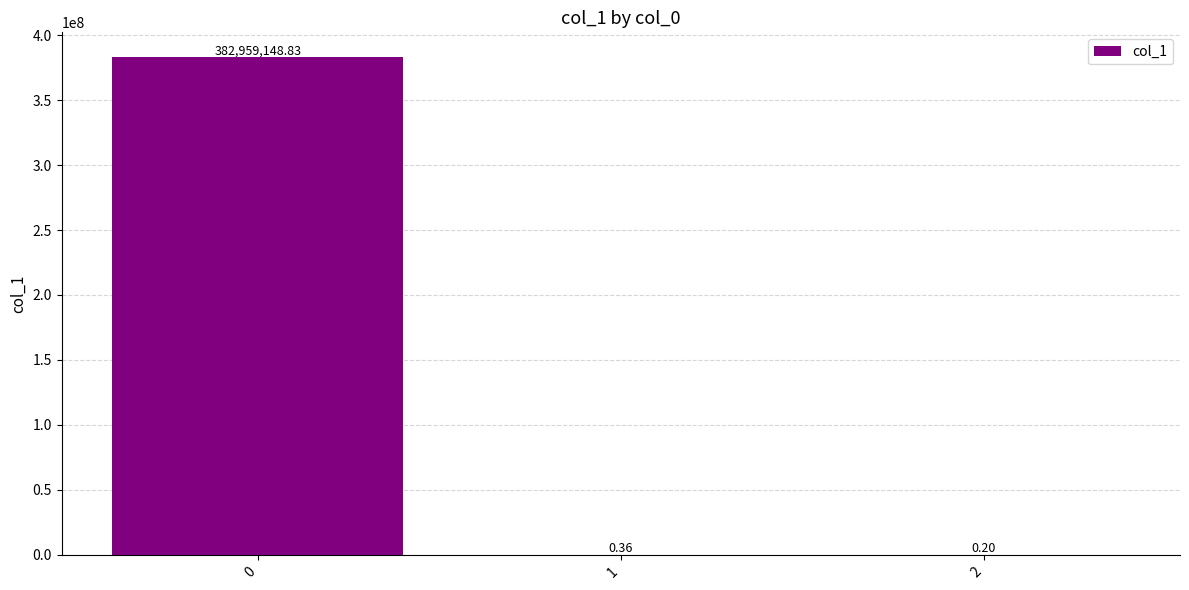

What is the change in value from 1 to 2?

-0.2